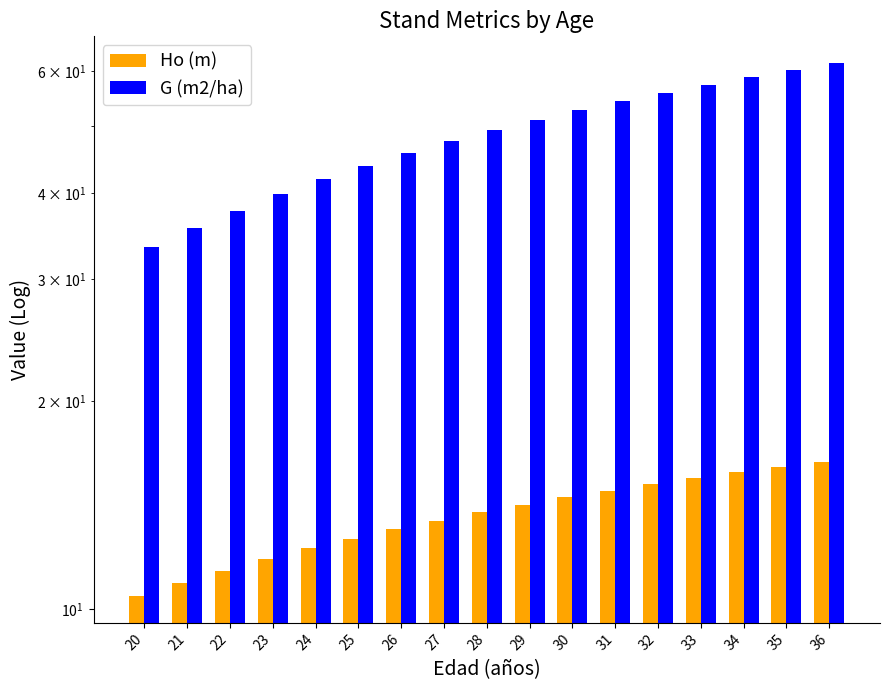

Which series changed the most between 20 and 21?

G (m2/ha)